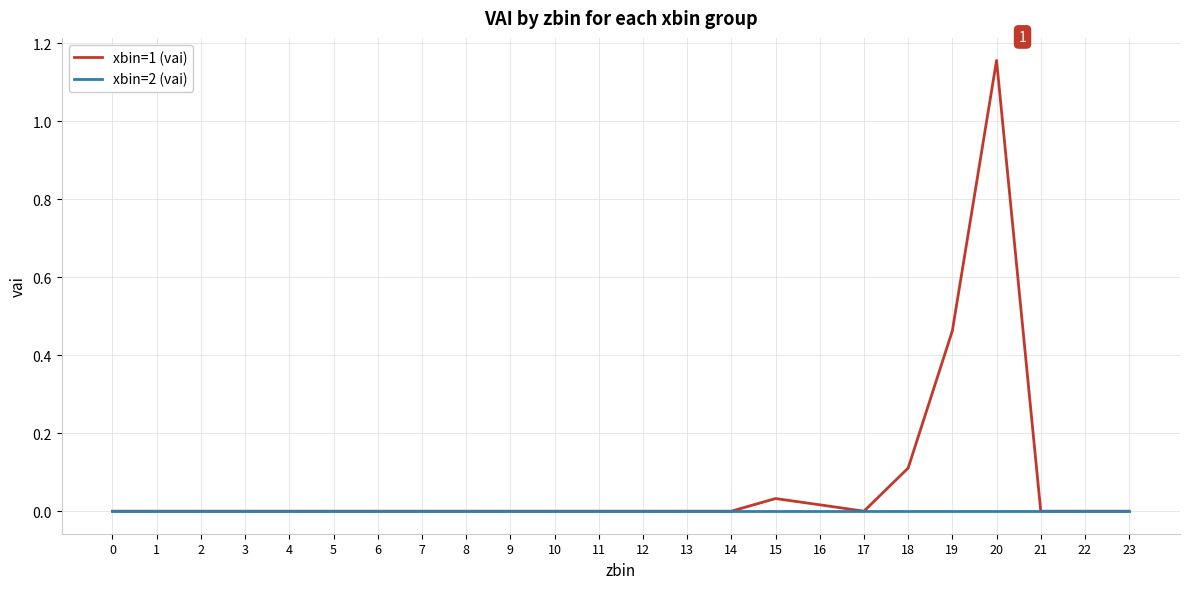

Rank the series by their average value, from highest to lowest.

xbin=1 (vai), xbin=2 (vai)